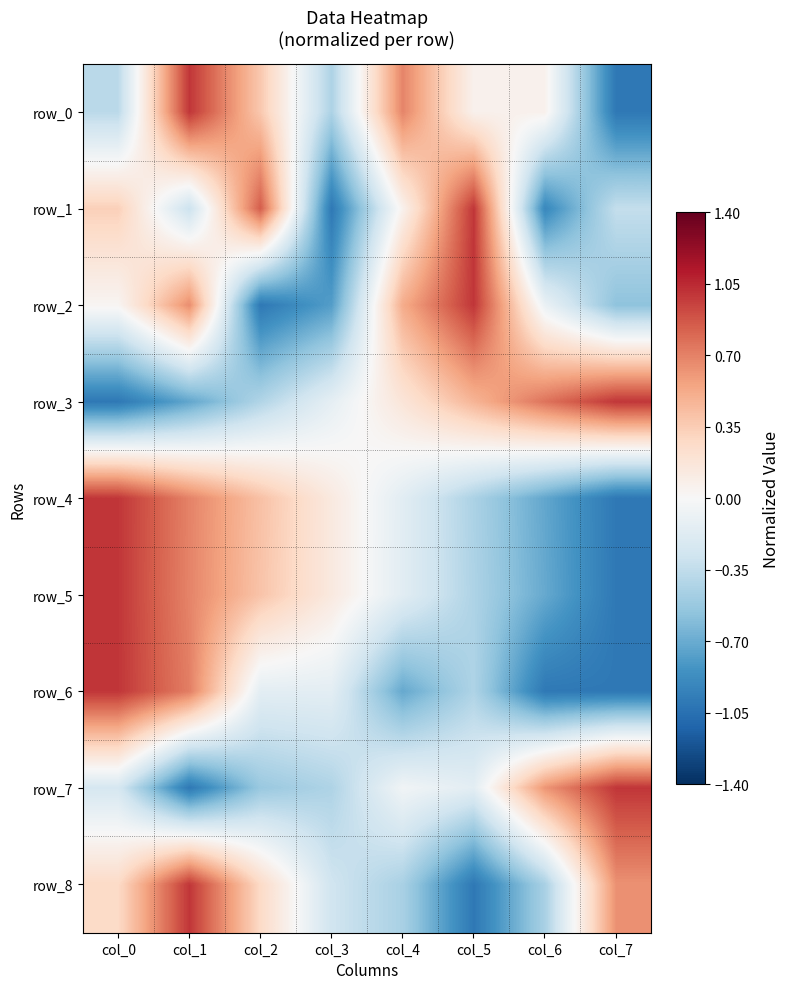

How many values in row_5 are above zero?

4